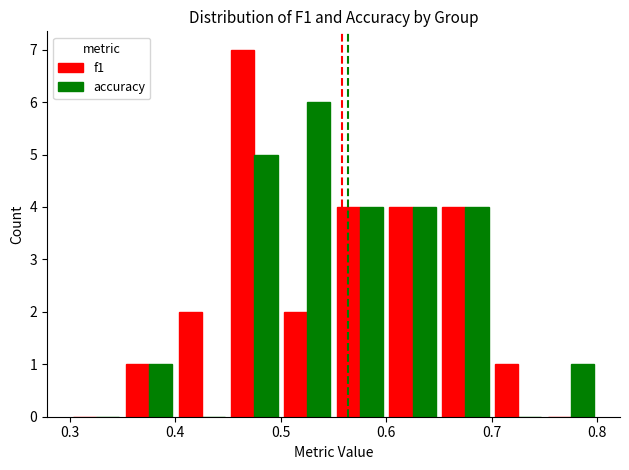

What is the highest value of the accuracy series?

6